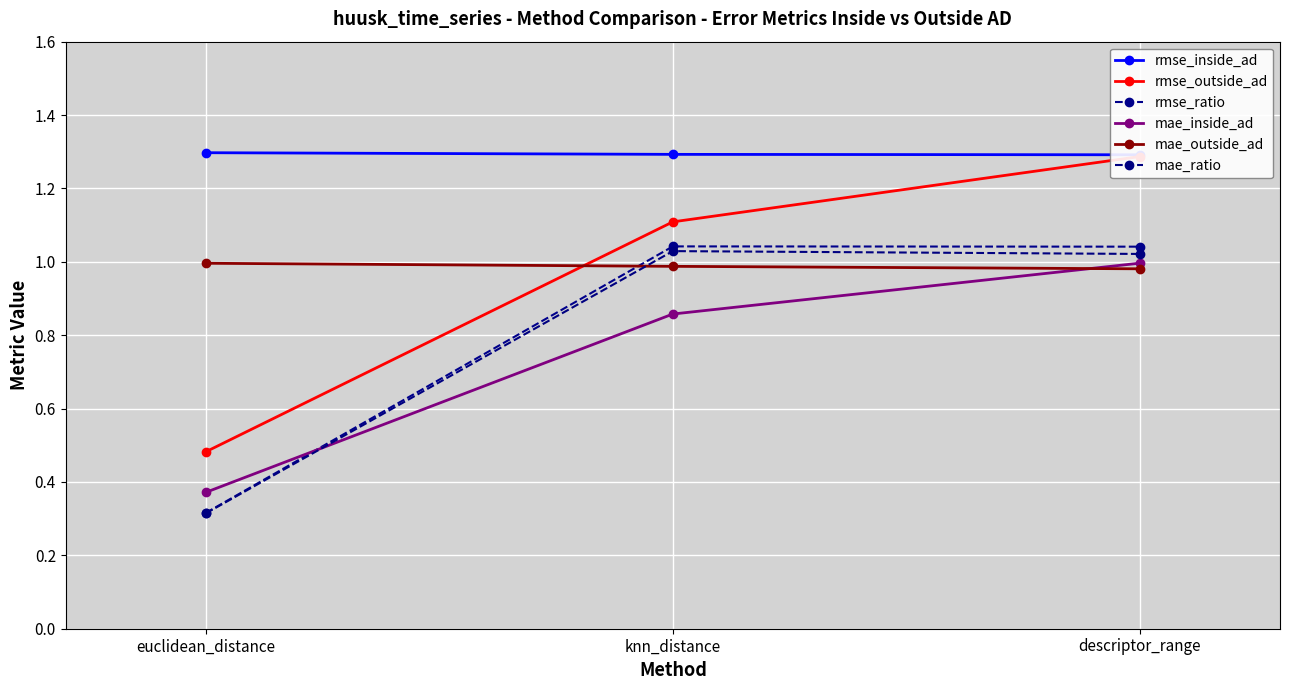

What is the difference between the mae_ratio values at knn_distance and euclidean_distance?

0.7